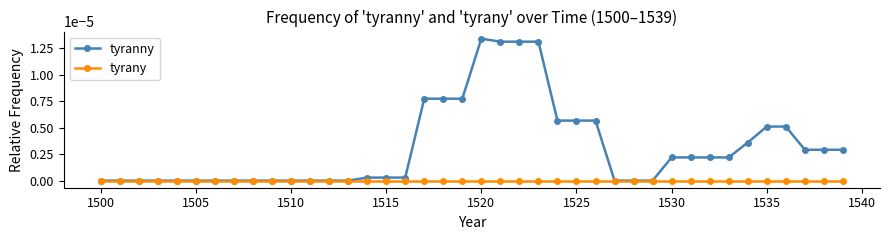

True or false: tyranny has more than 0 interior local peaks.

True